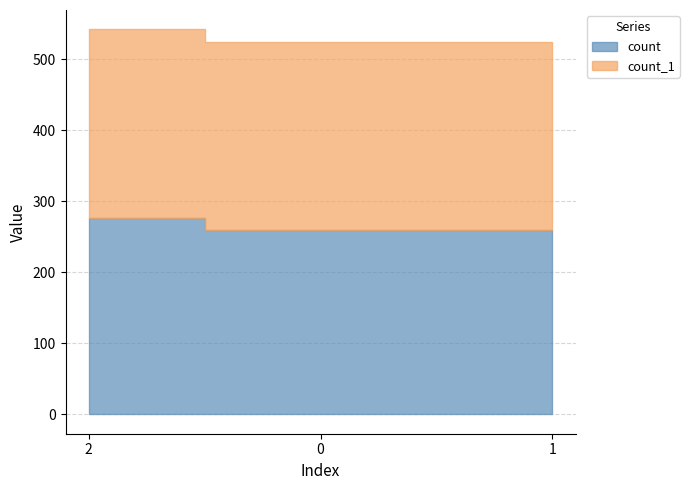

Between 2 and 1, which is larger?

2